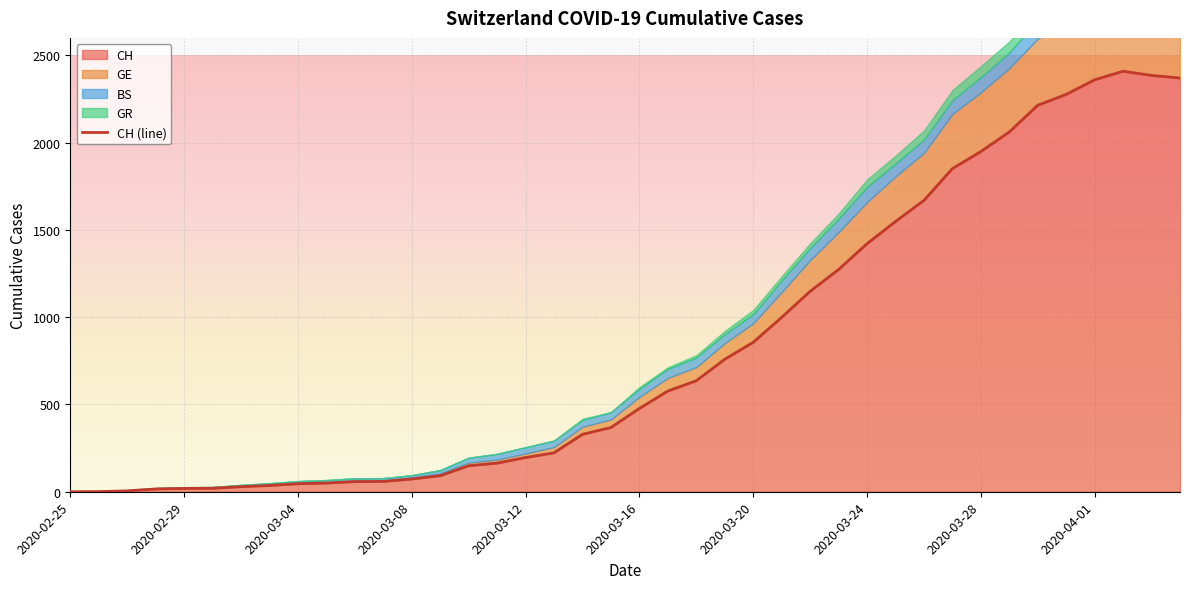

True or false: BS has more than 1 interior local peaks.

True